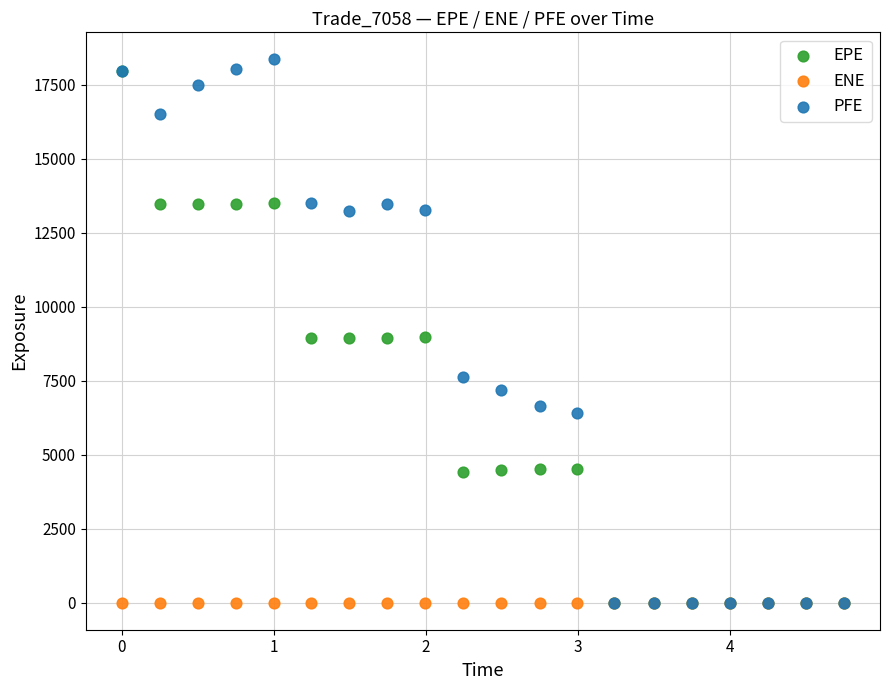

What are all the series names shown in the legend?

EPE, ENE, PFE